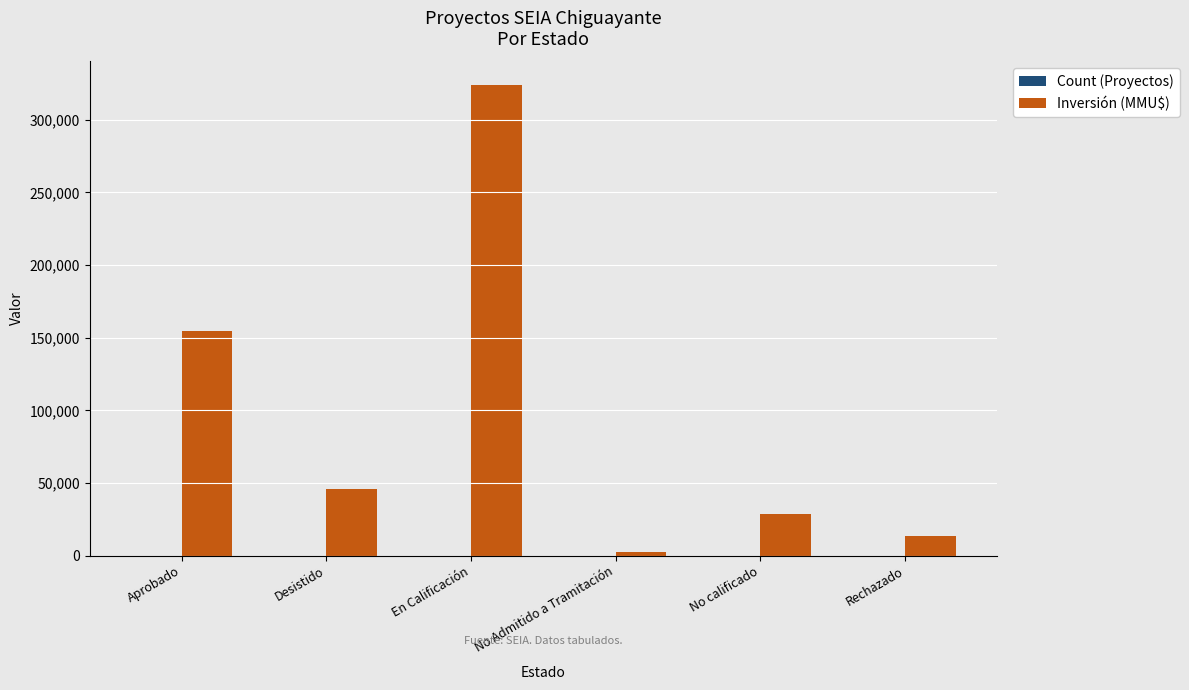

Which series has the largest total across all categories?

Inversión (MMU$)